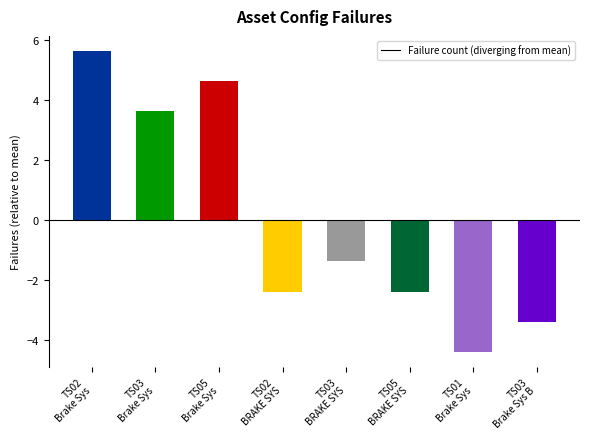

Are the bars horizontal?

No